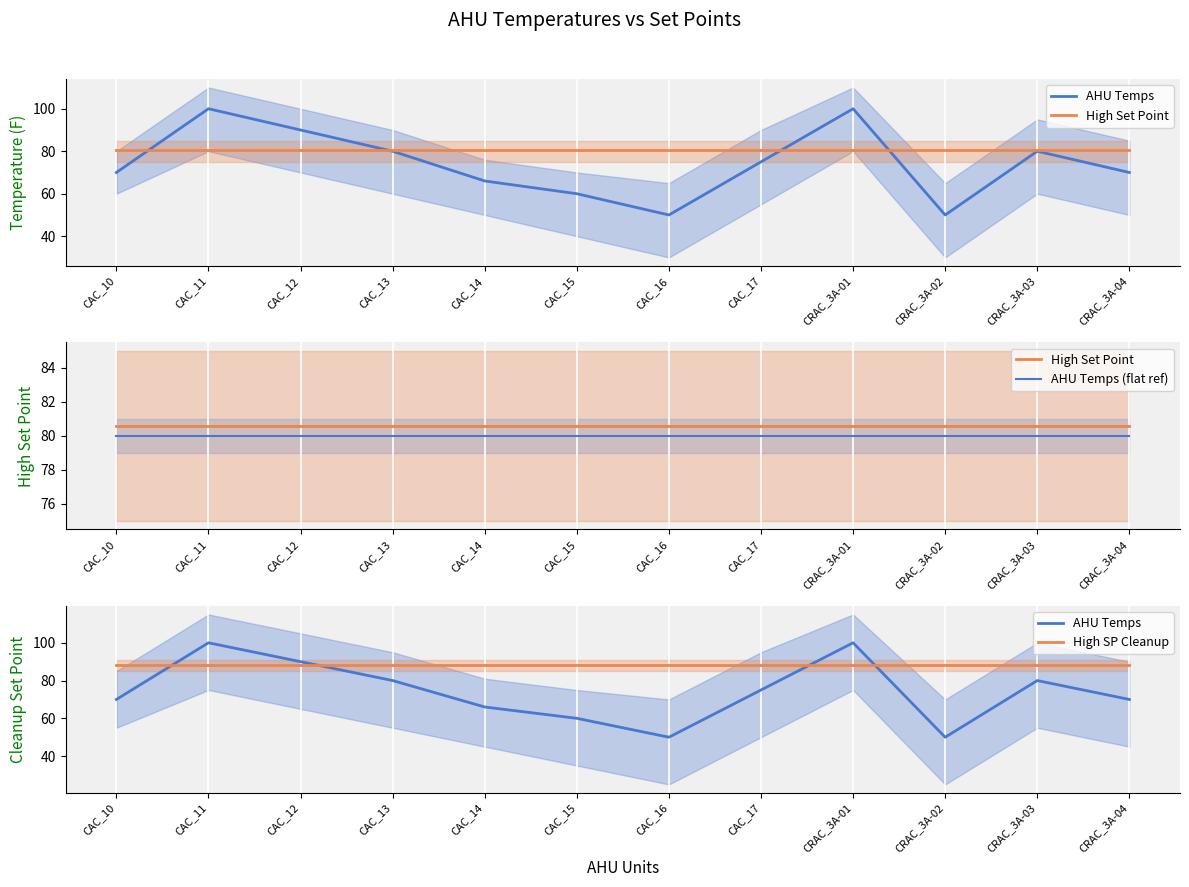

Which series has the largest total across all categories?

High SP Cleanup